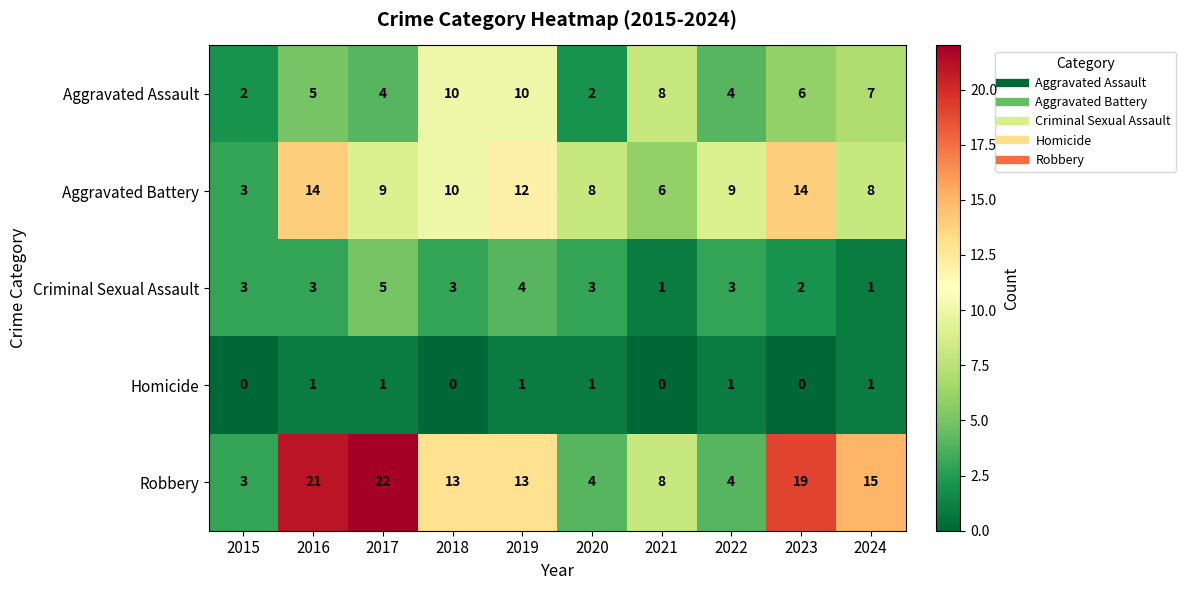

List the series in order of their peak value, lowest first.

Homicide, Criminal Sexual Assault, Aggravated Assault, Aggravated Battery, Robbery